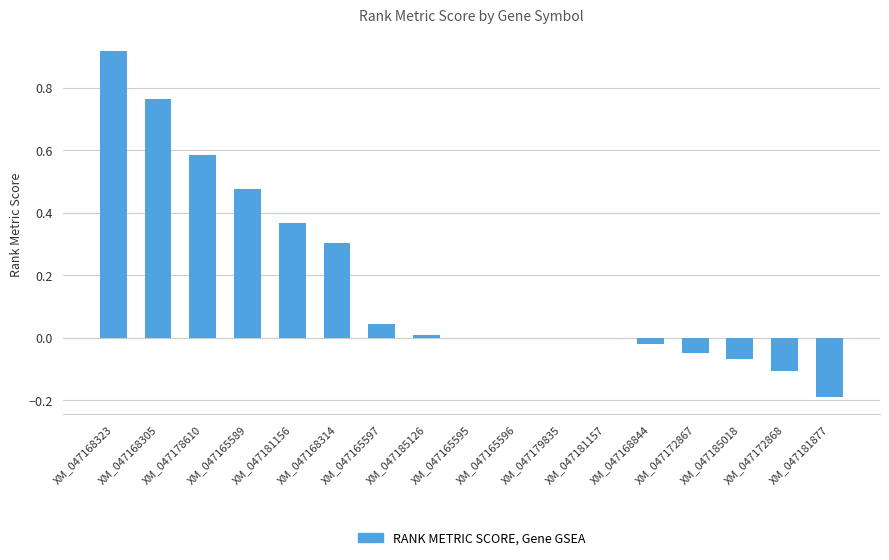

Which label corresponds to the largest value in the chart?

XM_047168323